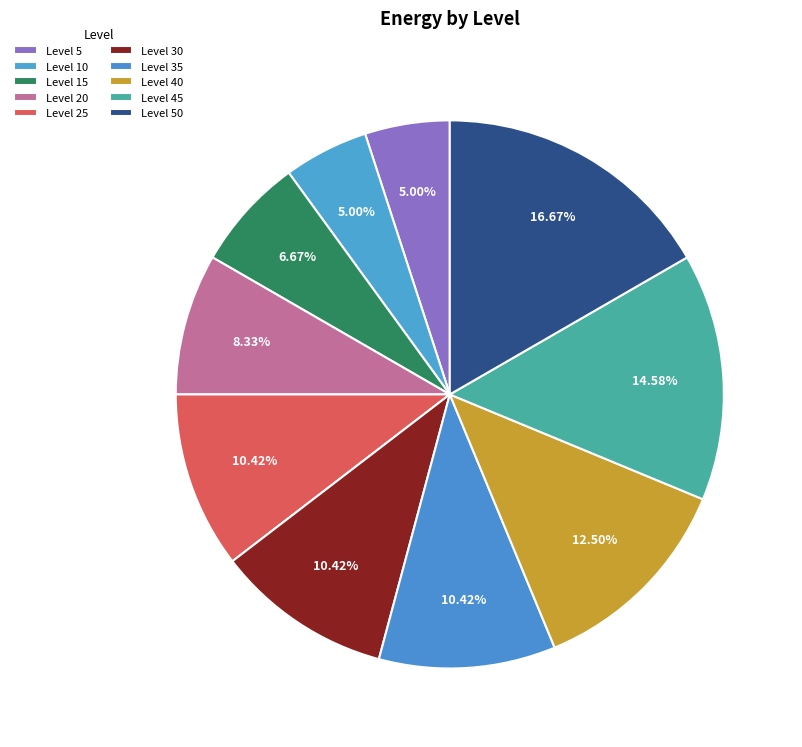

Count the number of slices in the pie.

10